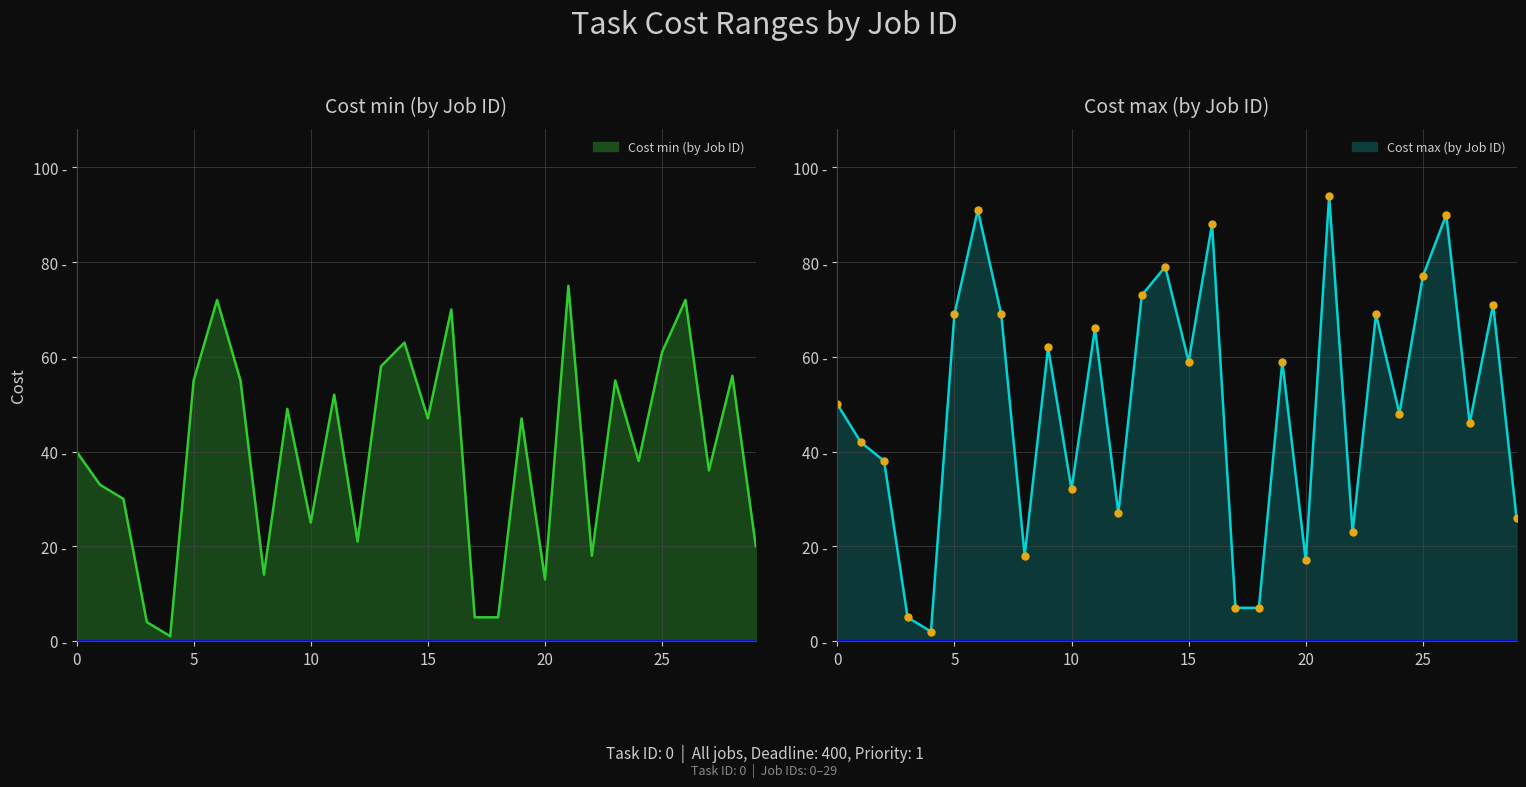

Where is Cost min nearest to the value 38?

24